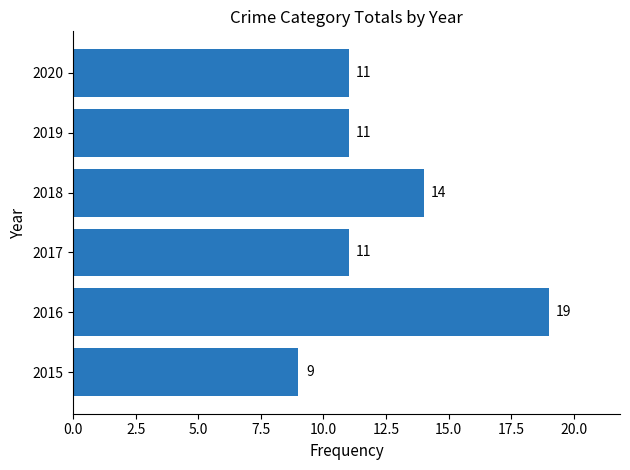

What is the ratio of the value at 2017 to the value at 2015?

1.2